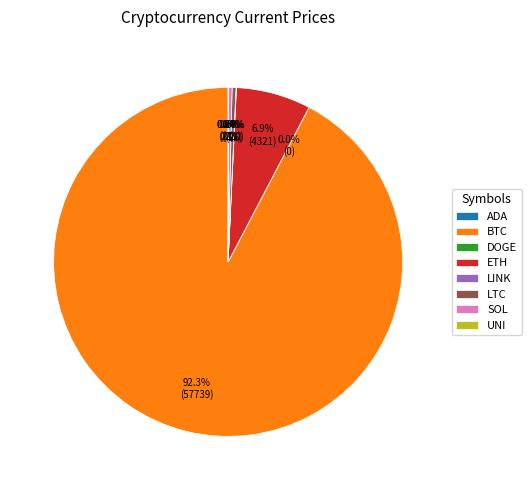

Is the sum of LTC and ETH greater than half?

No